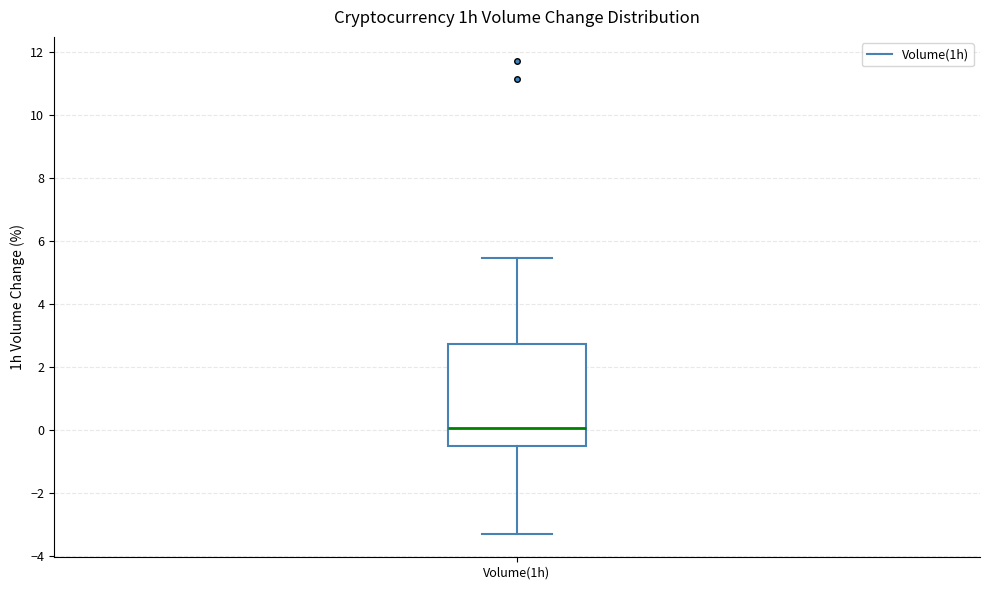

Where is the lower edge of the box for Volume(1h) on the y-axis? The values are not printed on the chart, so give them approximately, as read against the axis.

-0.4